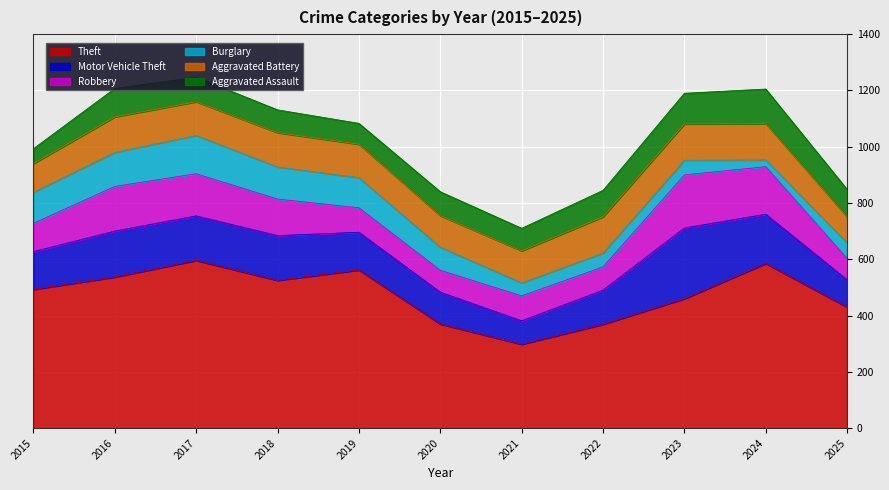

Which label corresponds to the largest value in the chart?

2017